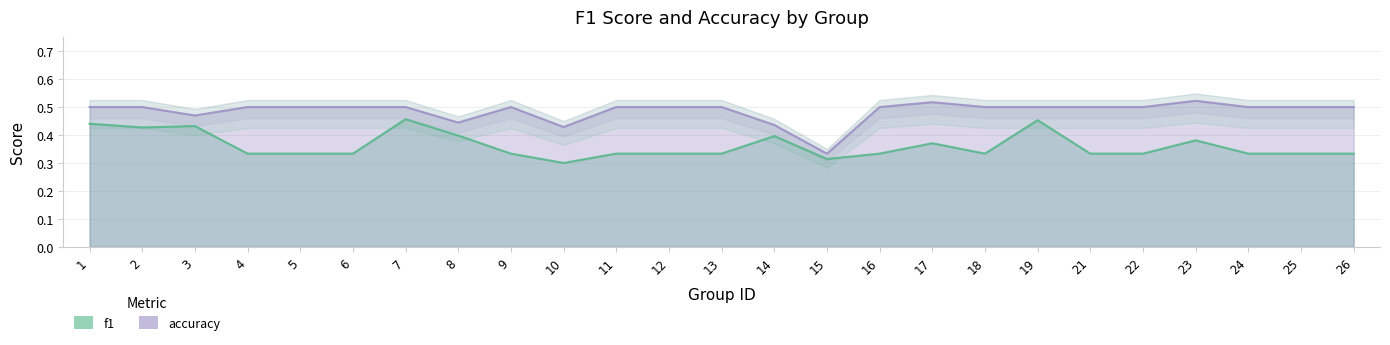

What is the total value across all series at 14?

0.8